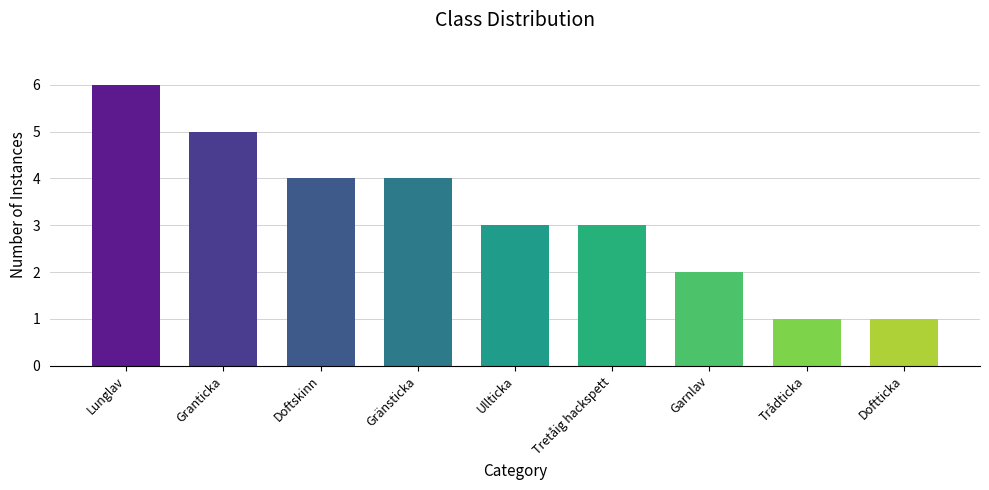

How many values are between 2 and 4?

5